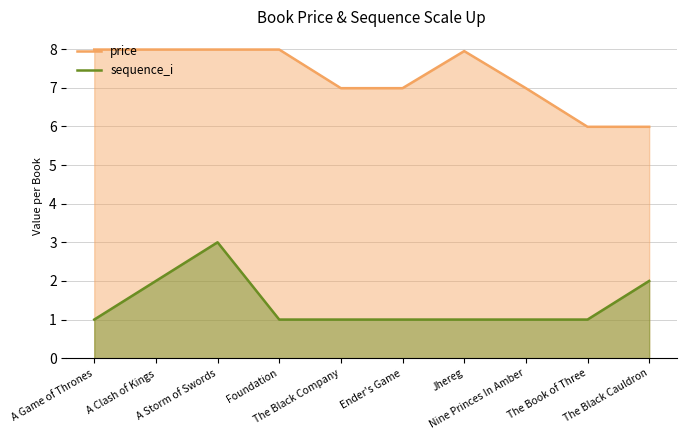

True or false: price and sequence_i intersect in this chart.

False